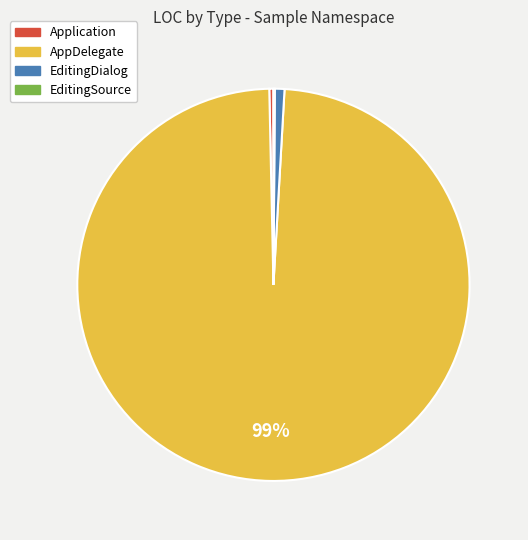

Between Application and AppDelegate, which is larger?

AppDelegate